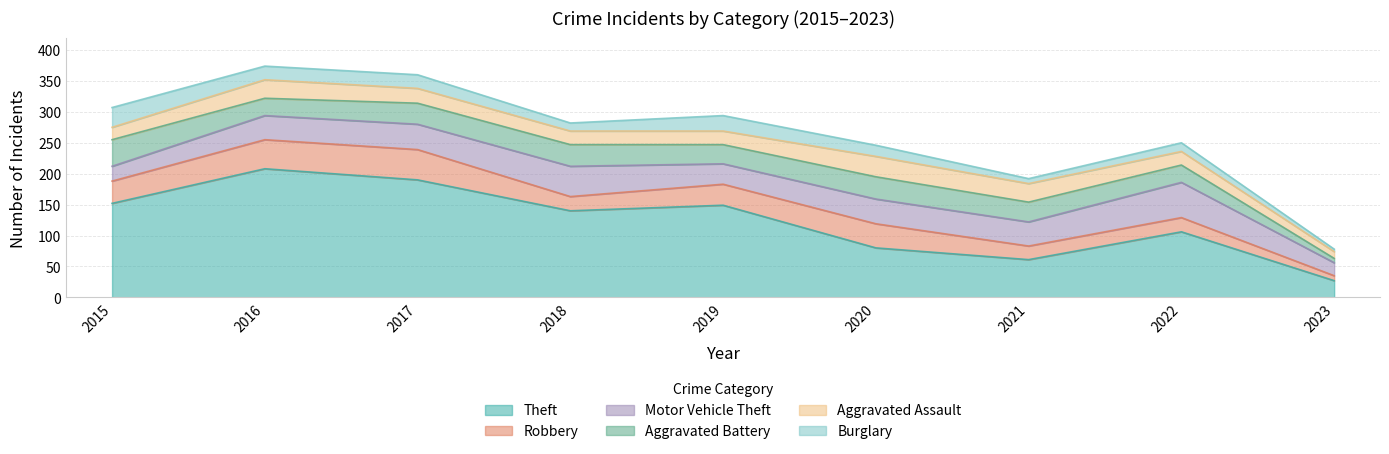

What is the approximate value of Aggravated Battery at 2015?

43